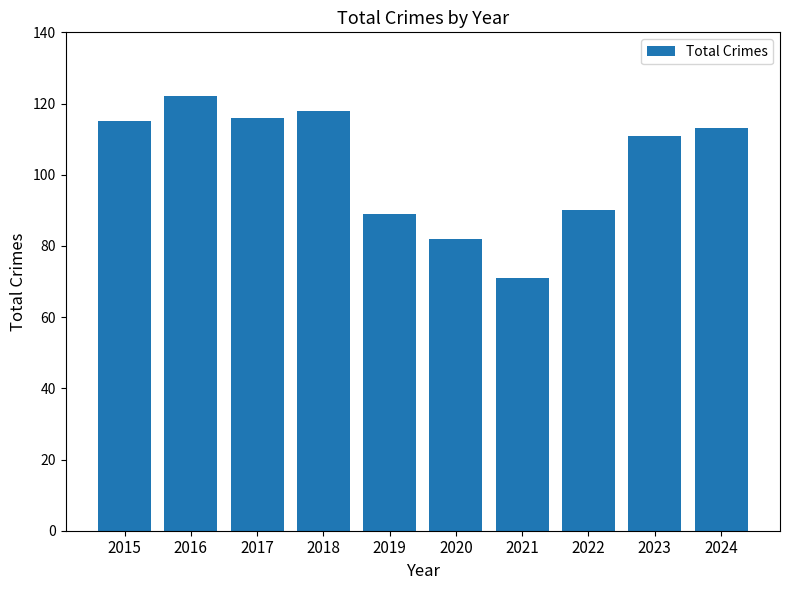

Is it true that the value at 2022 is 51?

False